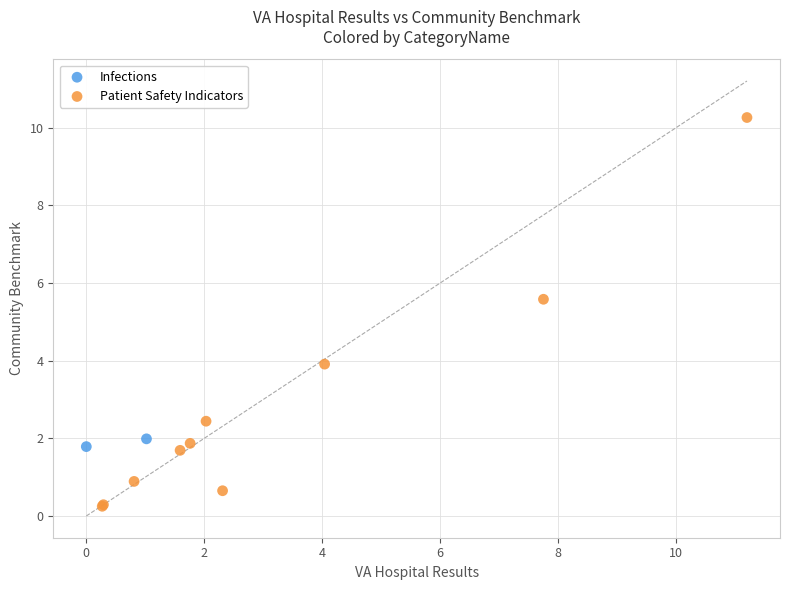

What are all the series names shown in the legend?

Infections, Patient Safety Indicators